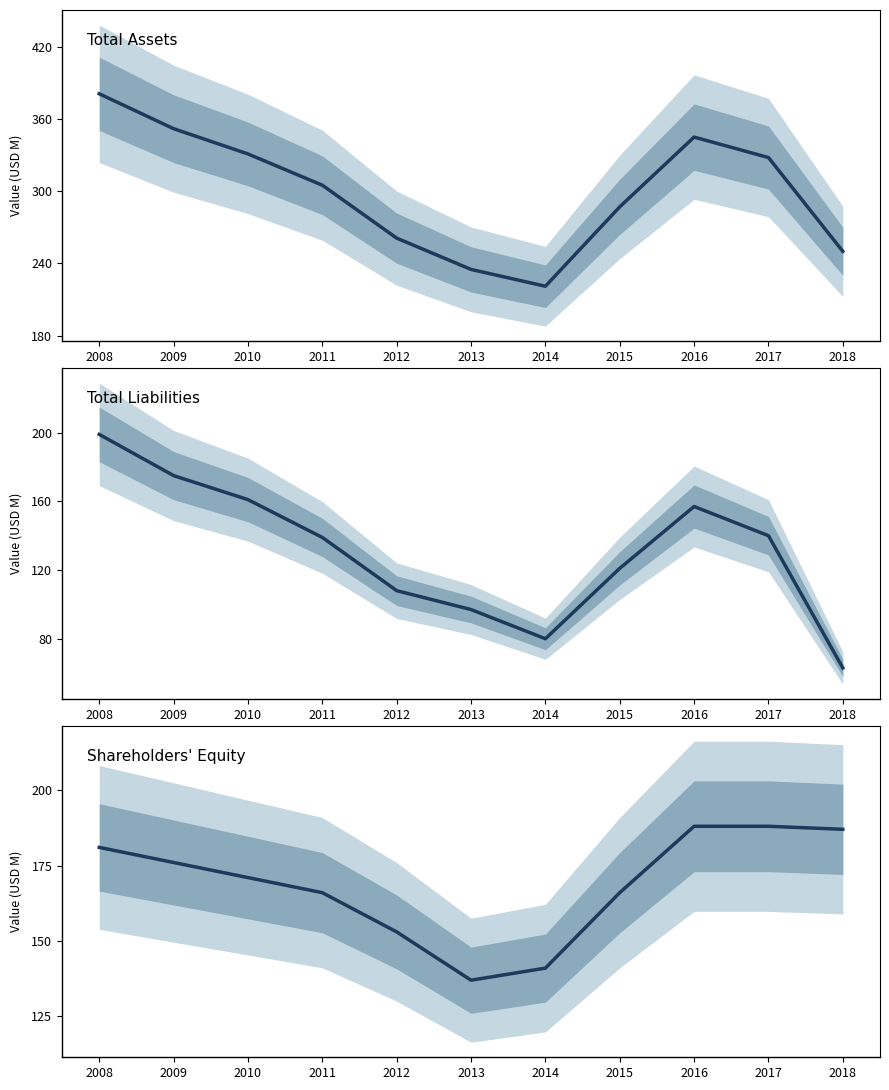

Reading right to left, what are all the values shown in this chart?

Total Assets: 2018=250	2017=328	2016=345	2015=287	2014=221	2013=235	2012=261	2011=305	2010=331	2009=352	2008=381
Total Liabilities: 2018=63	2017=140	2016=157	2015=121	2014=80	2013=97	2012=108	2011=139	2010=161	2009=175	2008=199
Shareholders' Equity: 2018=187	2017=188	2016=188	2015=166	2014=141	2013=137	2012=153	2011=166	2010=171	2009=176	2008=181